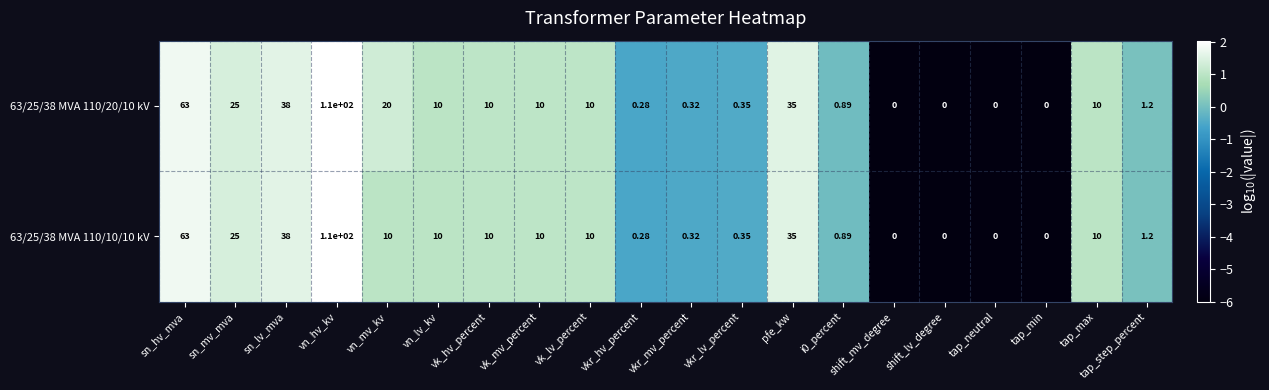

At which category is the sum across all series the highest?

vn_hv_kv